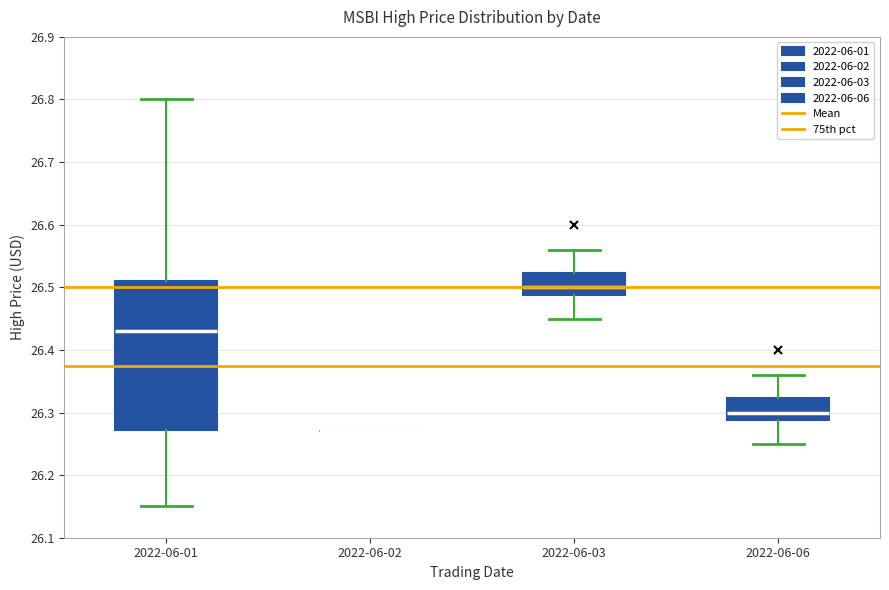

Where does the lower whisker of the box for 2022-06-01 end on the y-axis? The values are not printed on the chart, so give them approximately, as read against the axis.

26.15